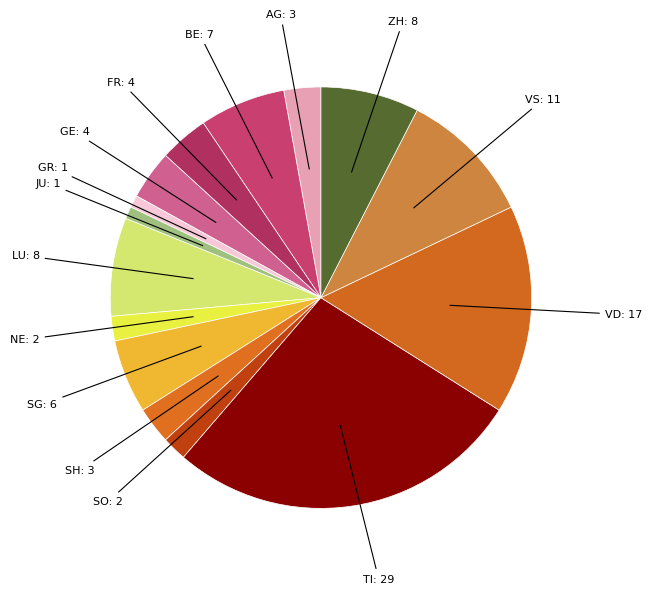

Which has a higher value, ZH or VS?

VS